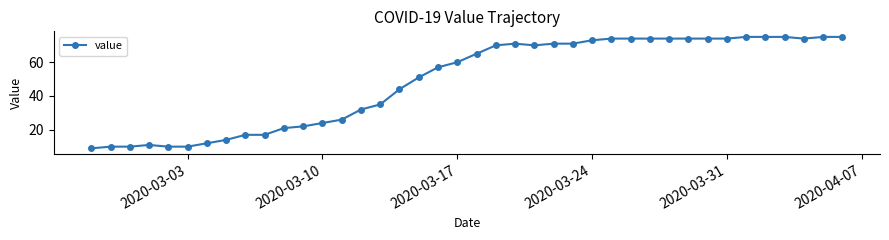

What is the smallest value displayed?

9